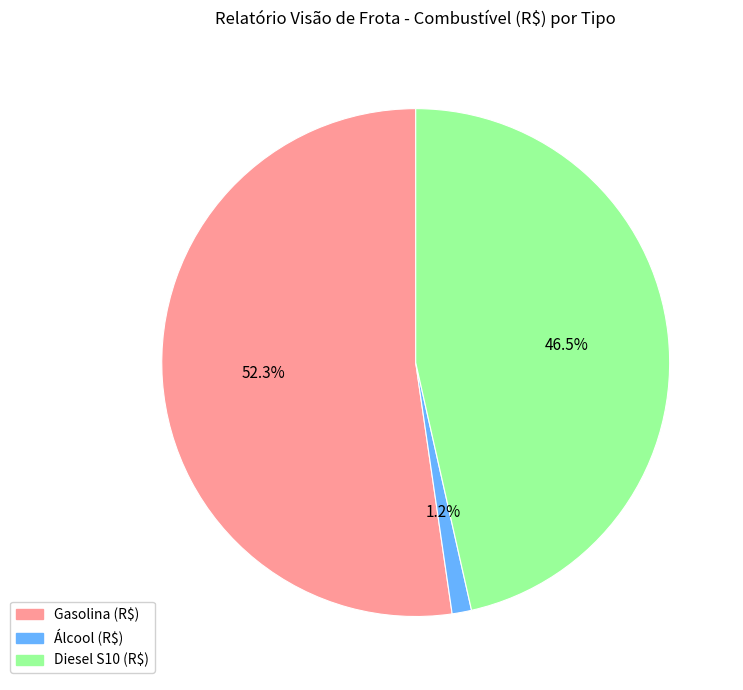

How many slices are in this pie chart?

3